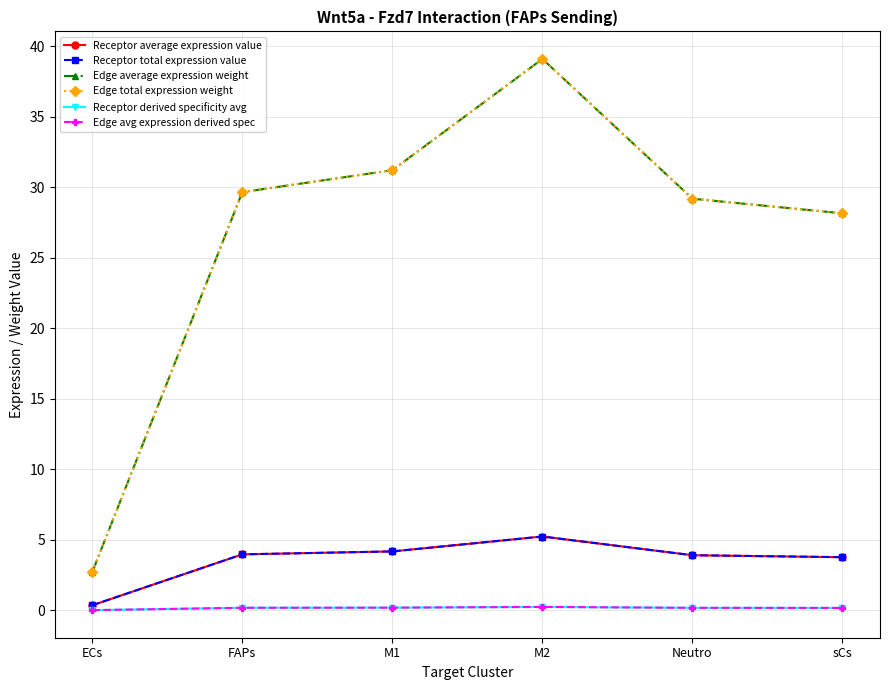

True or false: Receptor derived specificity avg has more than 1 points higher than both neighbors.

False